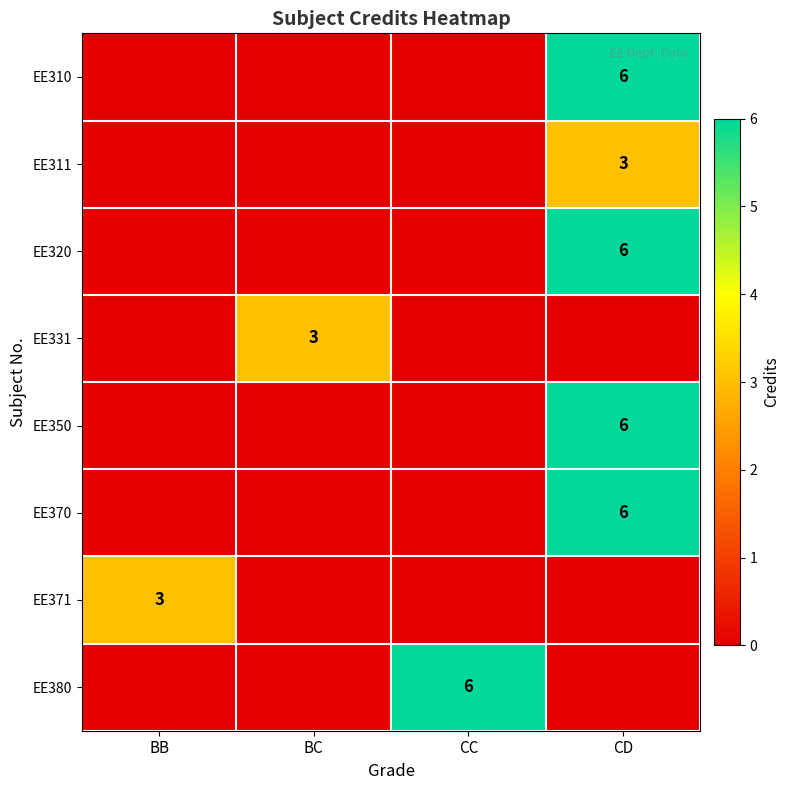

True or false: EE380 has a value of 6 at CC.

True